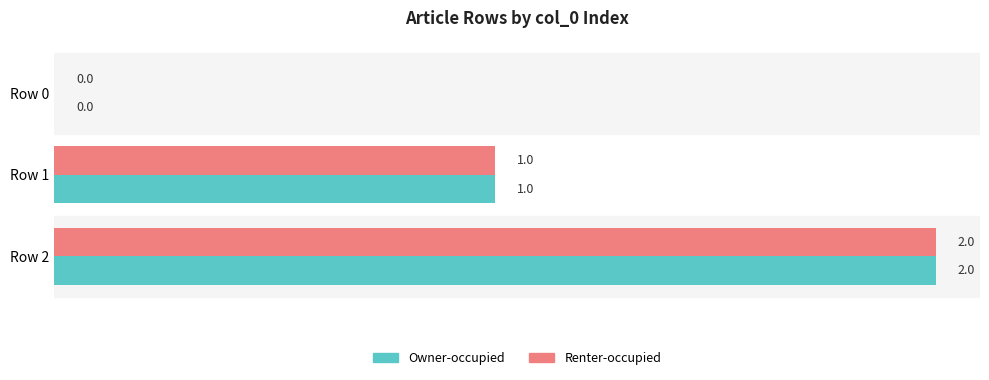

Where is Renter-occupied nearest to the value 1?

Row 1